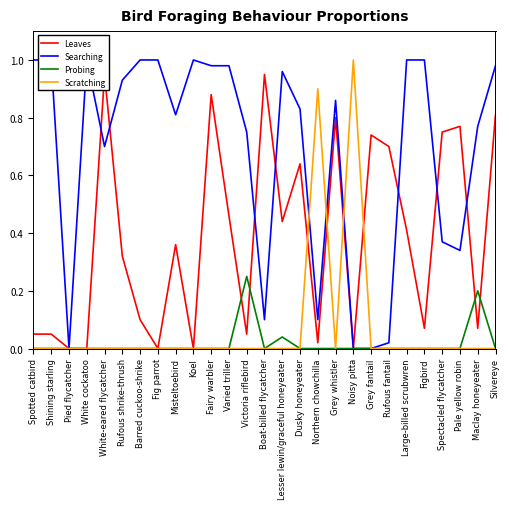

Which series changed the most between Victoria riflebird and Northern chowchilla?

Scratching